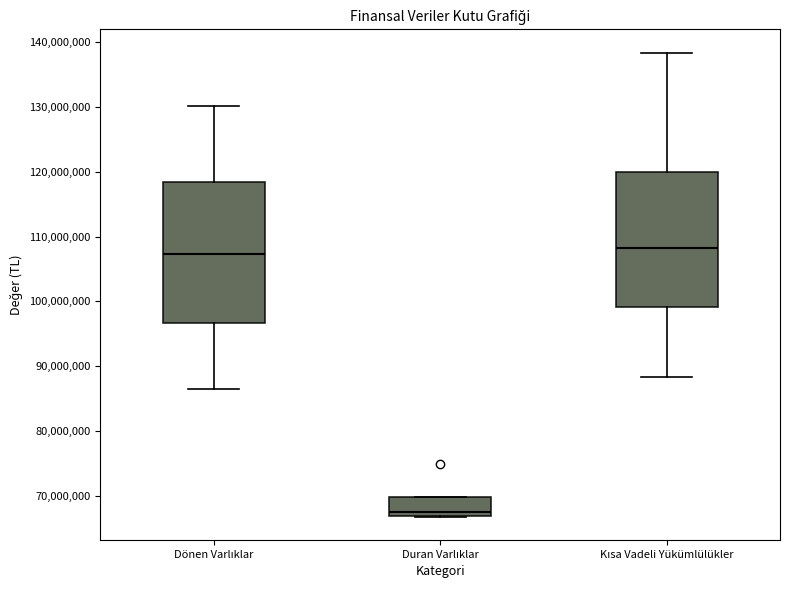

Where does the median line of the box for Duran Varlıklar sit on the y-axis? The values are not printed on the chart, so give them approximately, as read against the axis.

68000000